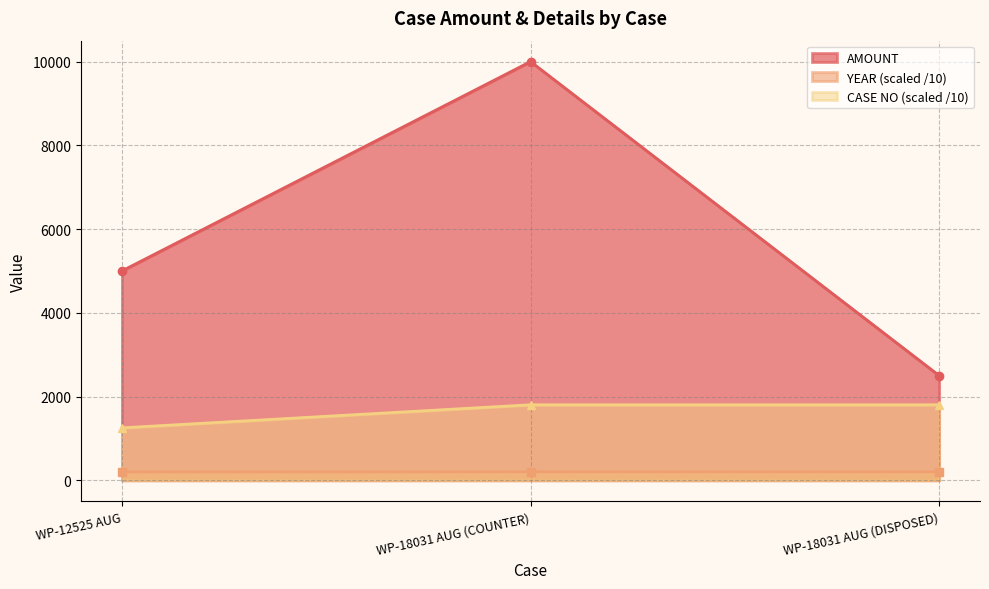

Which series has the widest spread of values?

AMOUNT